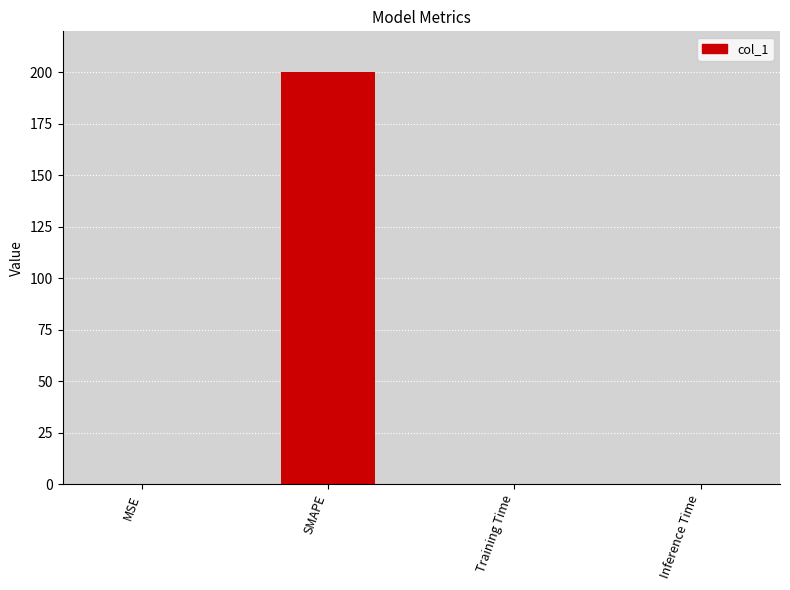

What is the greatest value displayed?

200.0